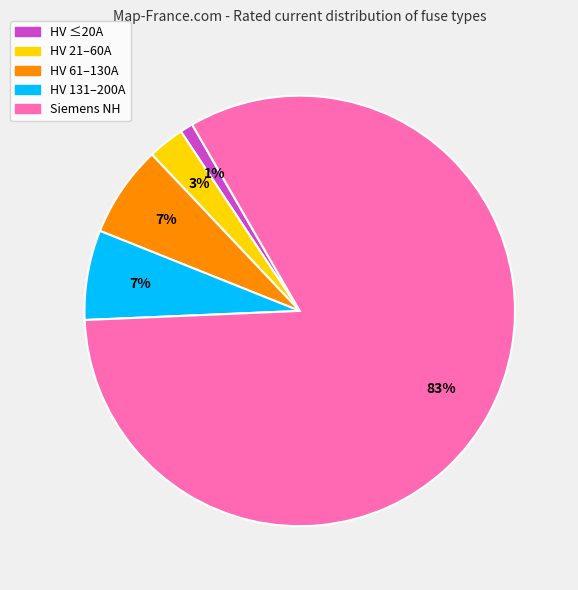

Do HV 21–60A and HV 131–200A together represent more than half of the pie?

No